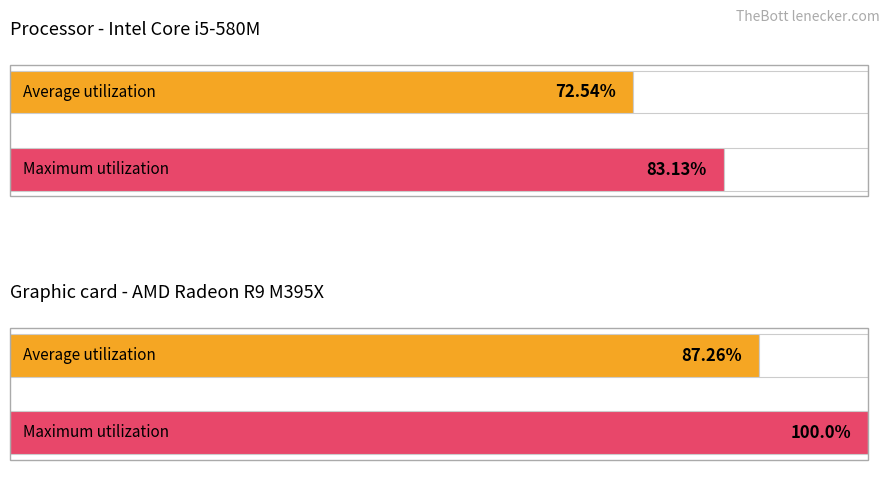

Does the chart contain stacked bars?

No